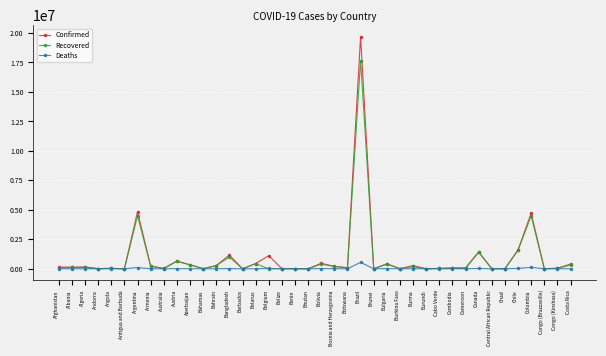

Which series has the largest range (max minus min)?

Confirmed